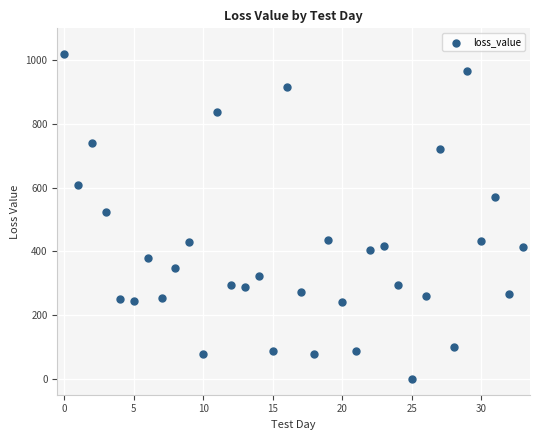

What Y value in the scatter plot is closest to 509?

522.3